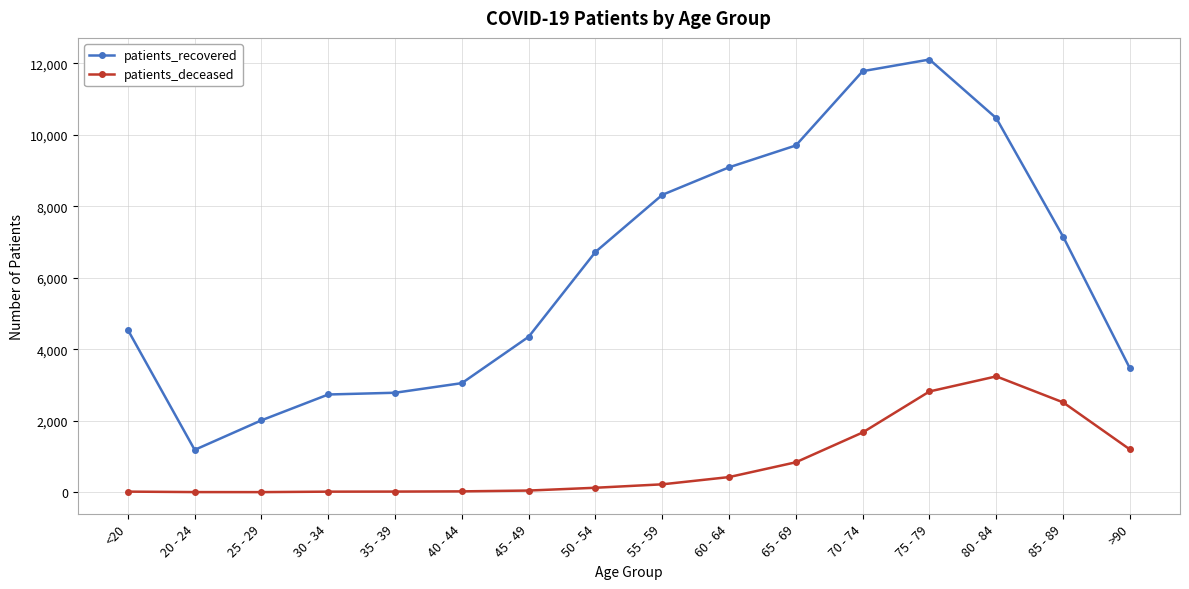

What is the difference between the highest and lowest values at 65 - 69?

8863